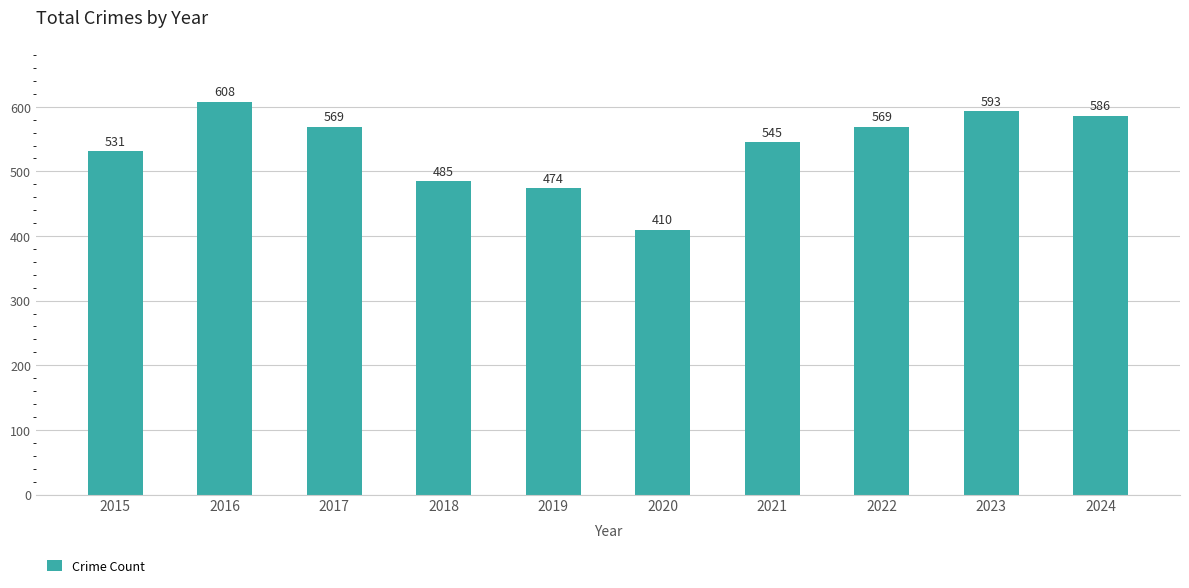

Does the chart contain any negative values?

No